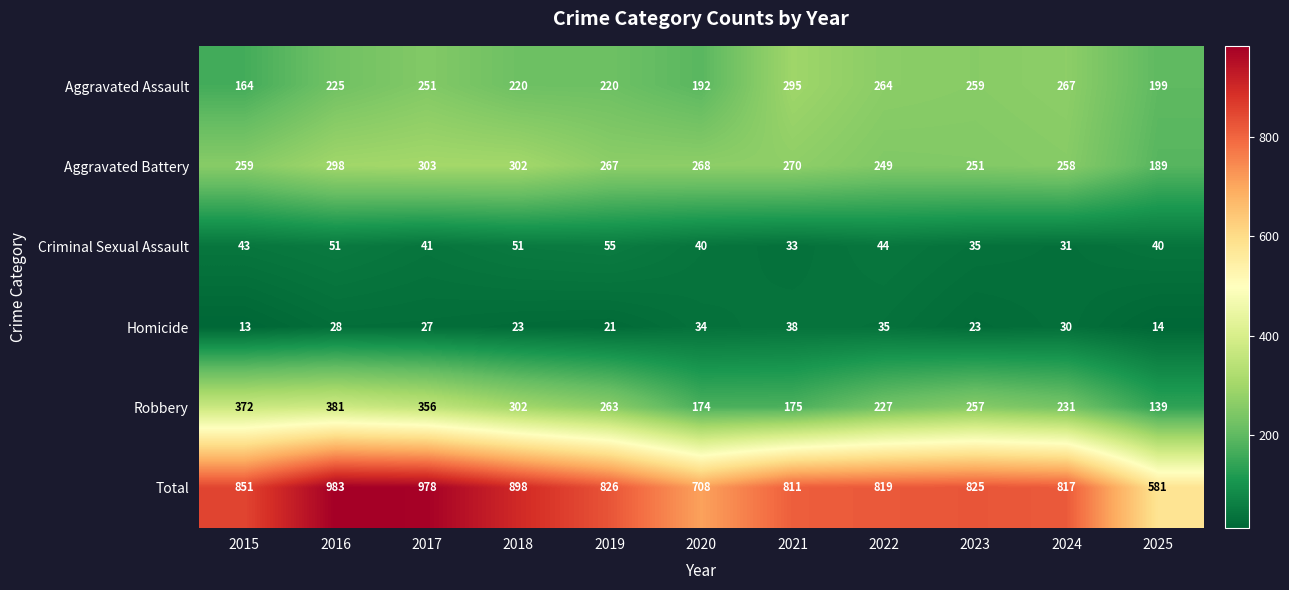

At which label does Aggravated Battery first exceed 267?

2016